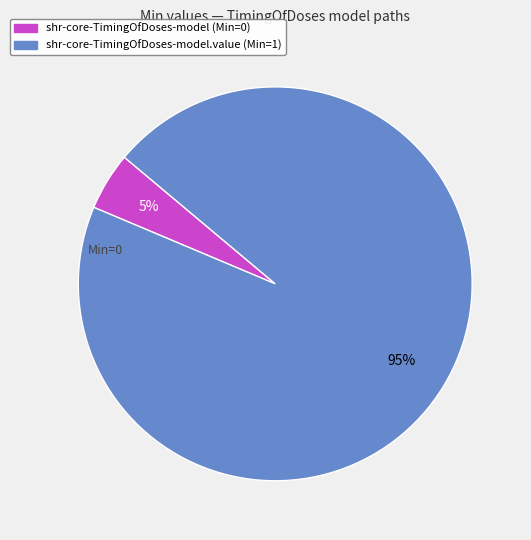

How many segments does this pie chart have?

2